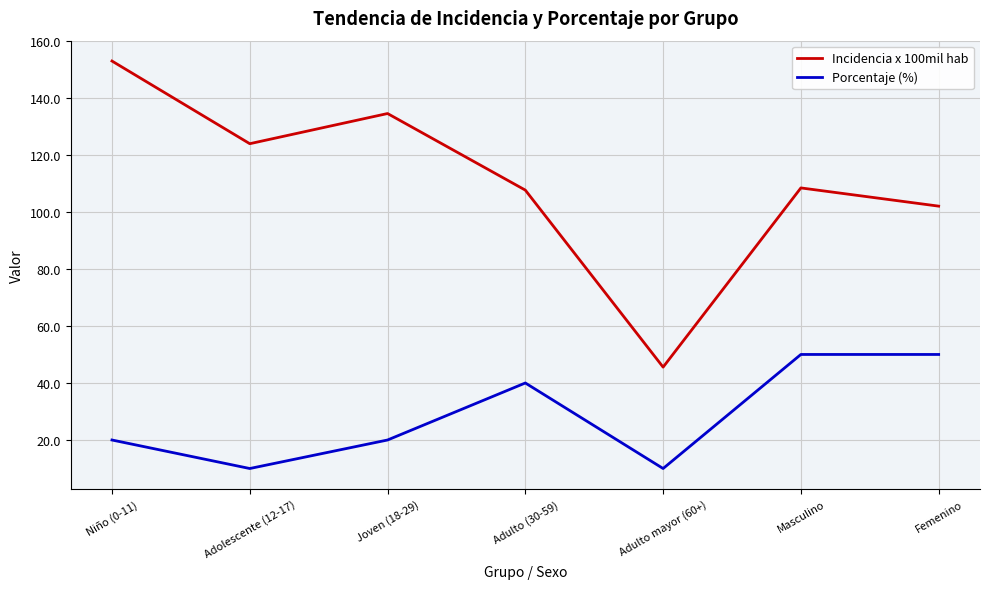

What is the smallest value displayed?

10.0